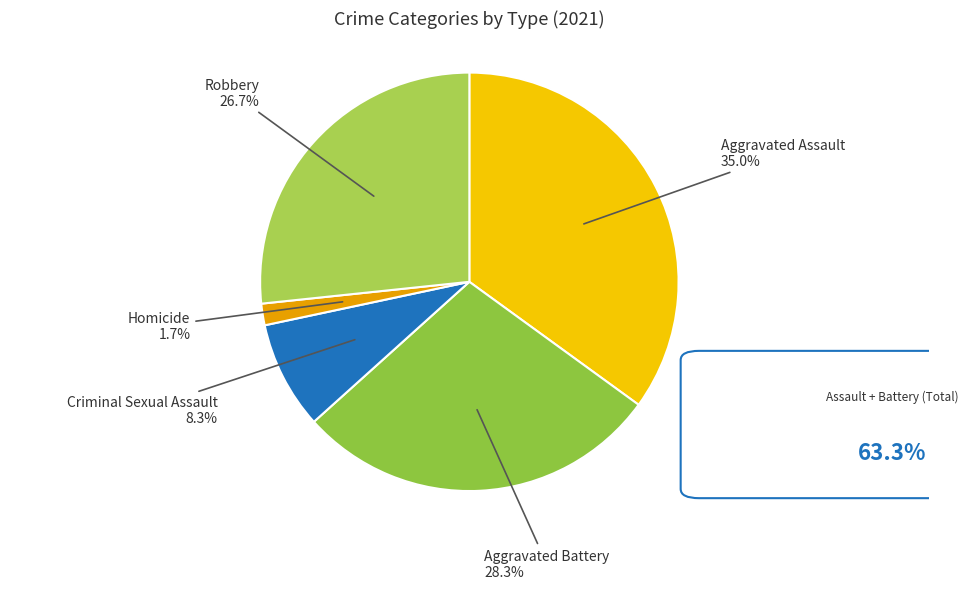

How many segments does this pie chart have?

5